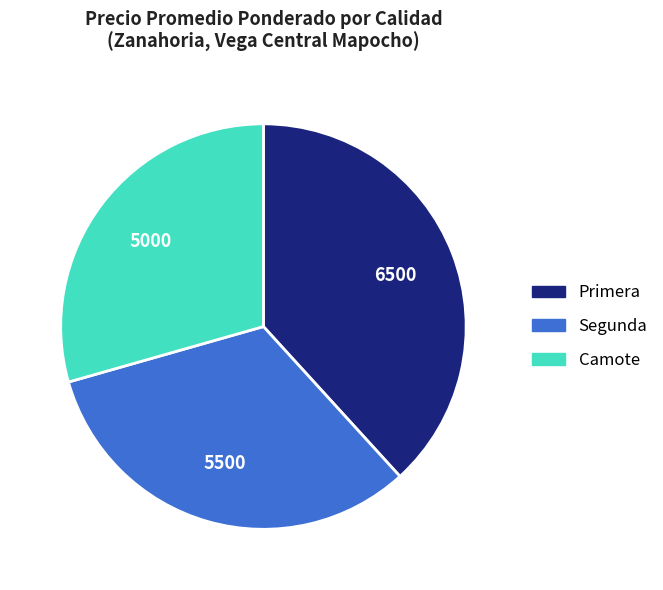

How many segments does this pie chart have?

3